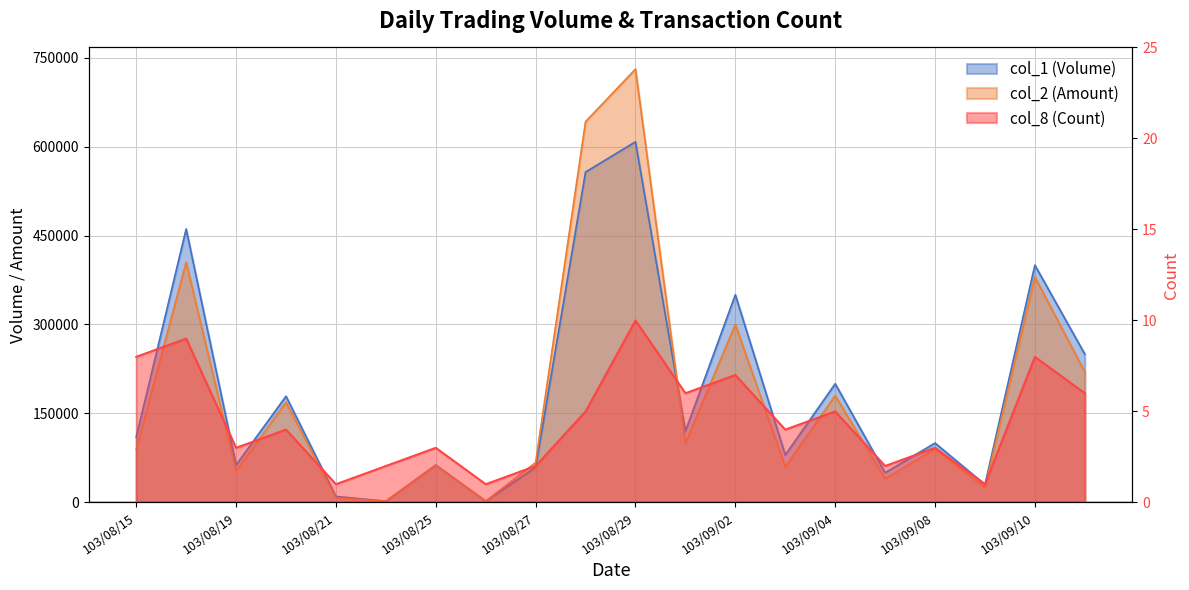

Reading right to left, transcribe all the data shown in this chart.

col_1 (Volume): 250000	400000	30000	100000	50000	200000	80000	350000	120000	608000	557000	59000	2000	63000	2000	10000	179000	63000	461000	110000
col_2 (Amount): 220000	380000	25000	90000	40000	180000	60000	300000	100000	730570	641990	67200	2020	62450	1880	7600	168550	52920	404760	89260
col_8 (Count): 6	8	1	3	2	5	4	7	6	10	5	2	1	3	2	1	4	3	9	8